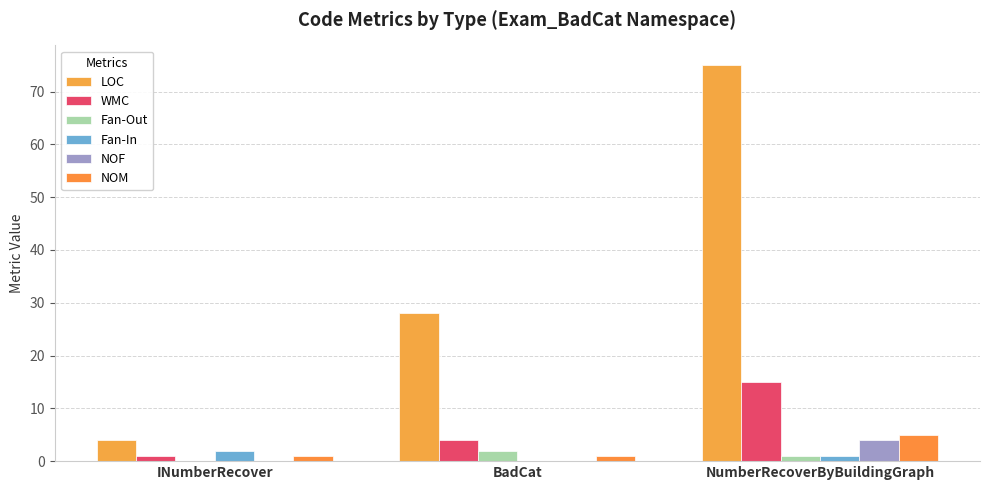

How many distinct data groups are displayed?

6